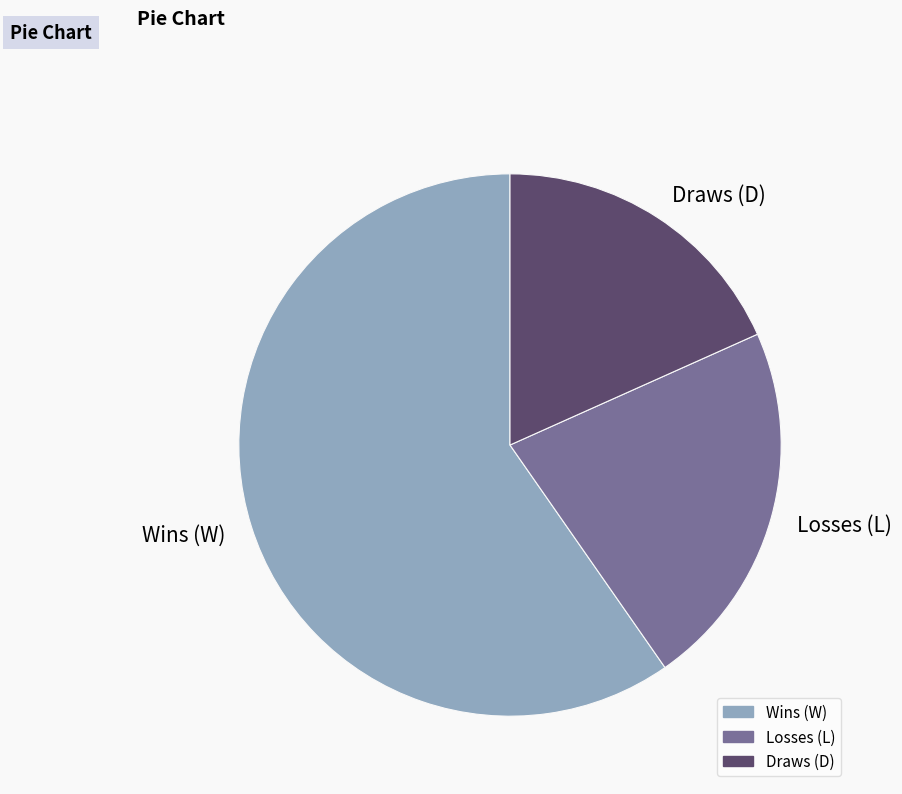

How many segments does this pie chart have?

3